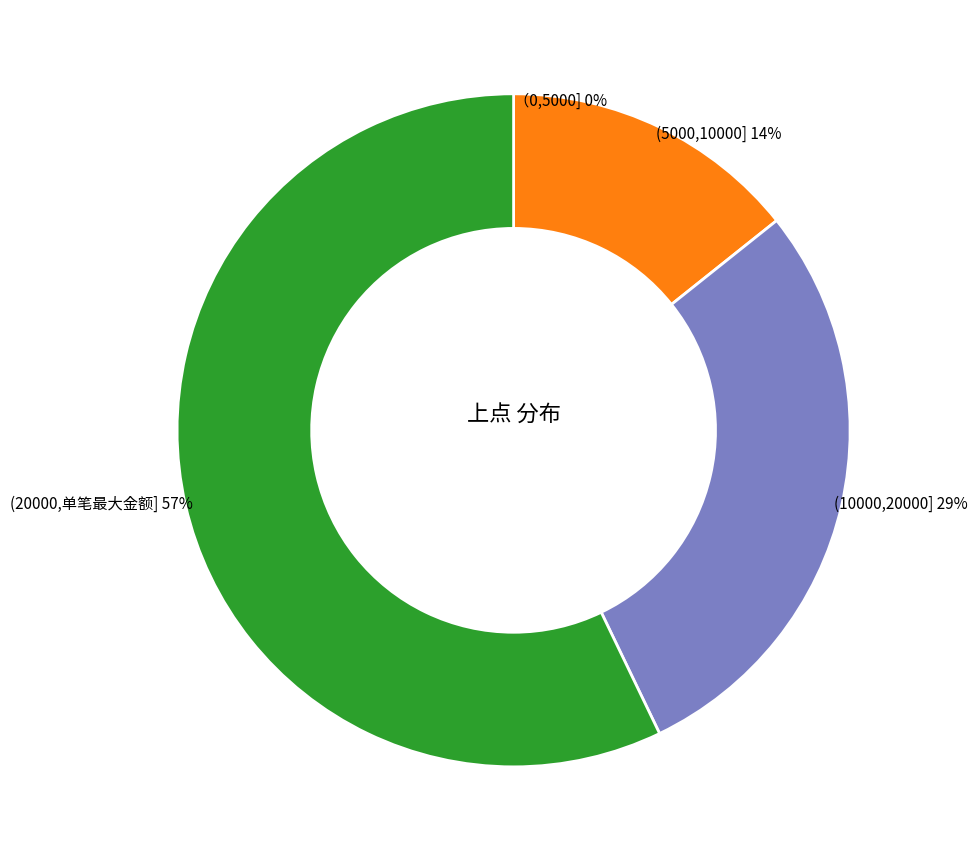

To the nearest percent, what is the average slice percentage?

25%